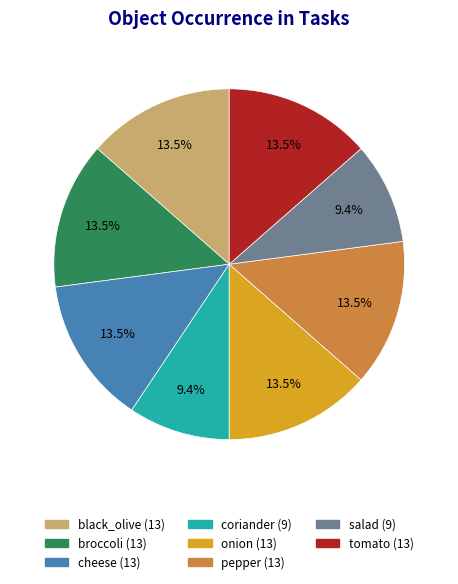

Approximately how many times larger is the value at salad compared to tomato?

0.7